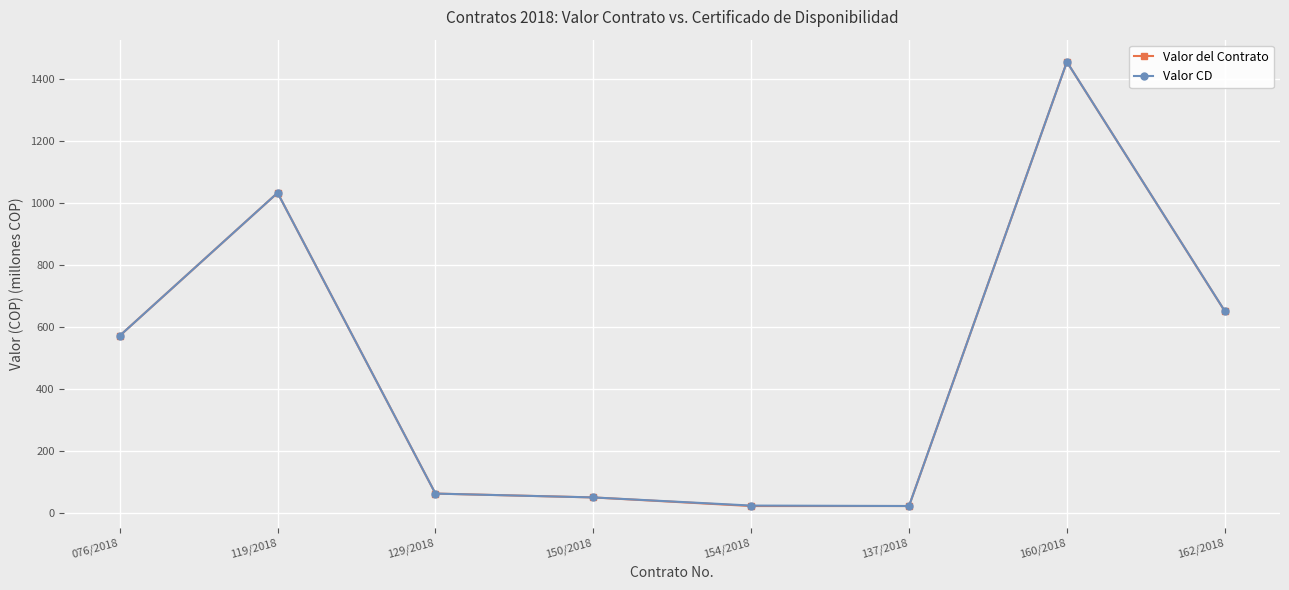

Is it true that Valor del Contrato equals 571.4 at 076/2018?

True